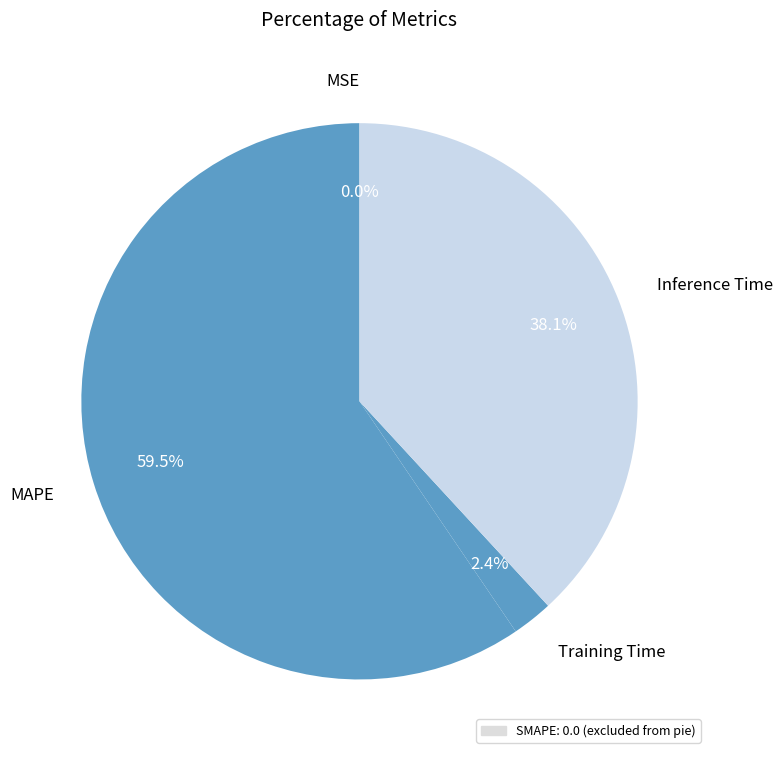

Which category has the biggest portion of the pie?

MAPE